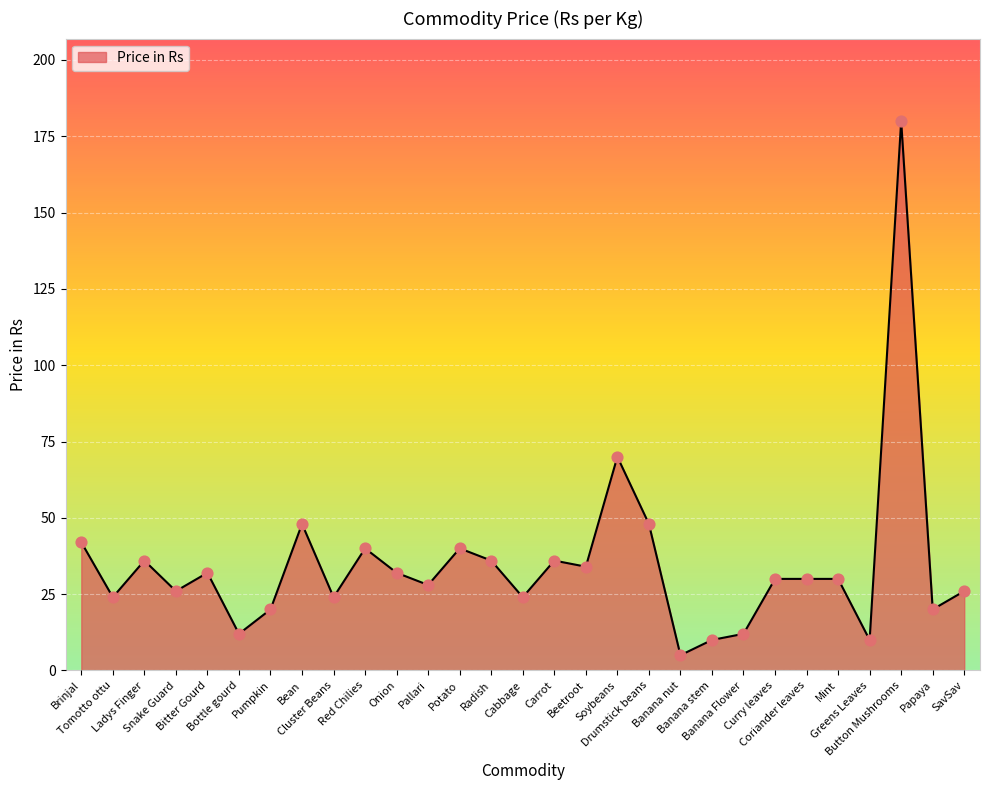

Between Button Mushrooms and Mint, which is larger?

Button Mushrooms